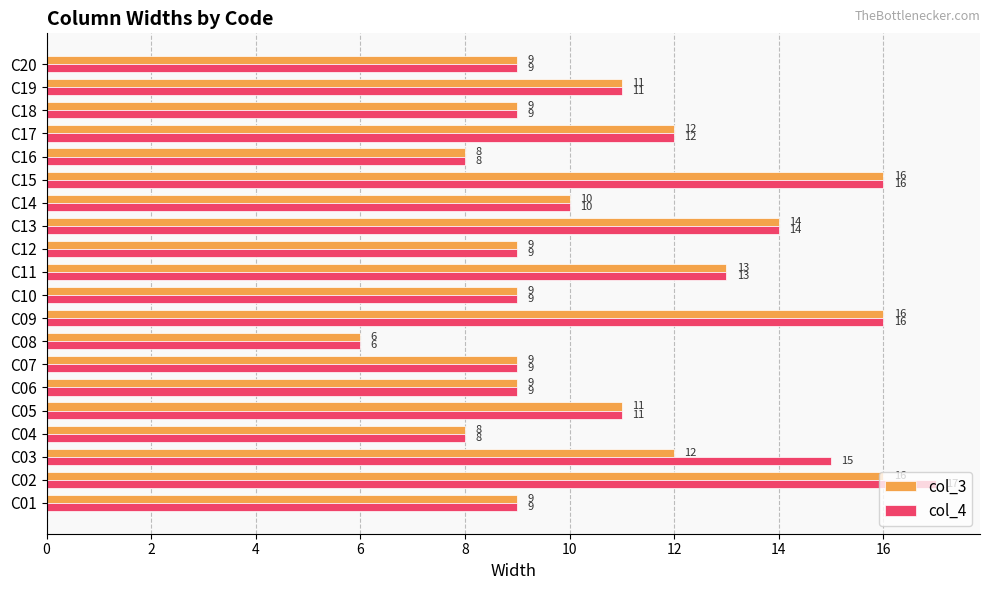

What is the sum of all col_3 values?

216